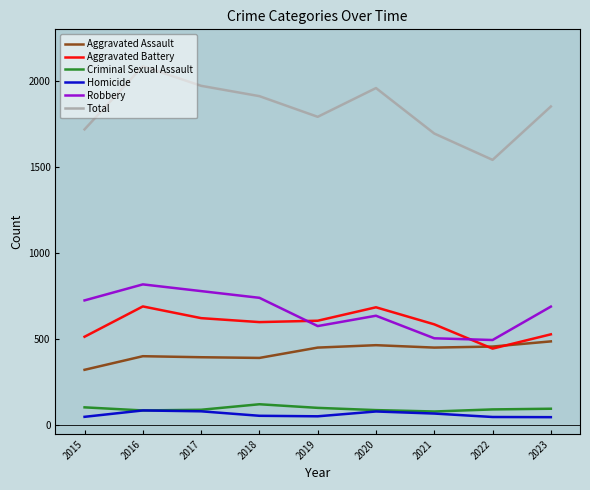

Is it true that Total equals 1912 at 2018?

True